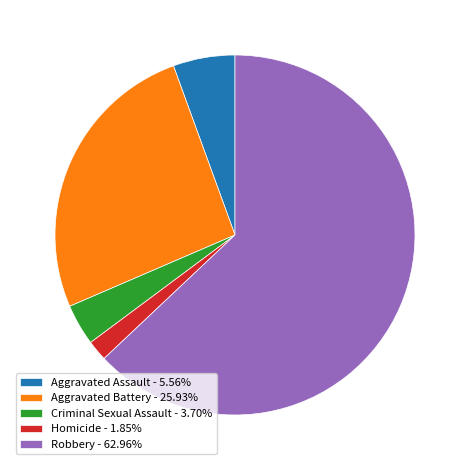

Is there a majority slice in this chart?

Yes